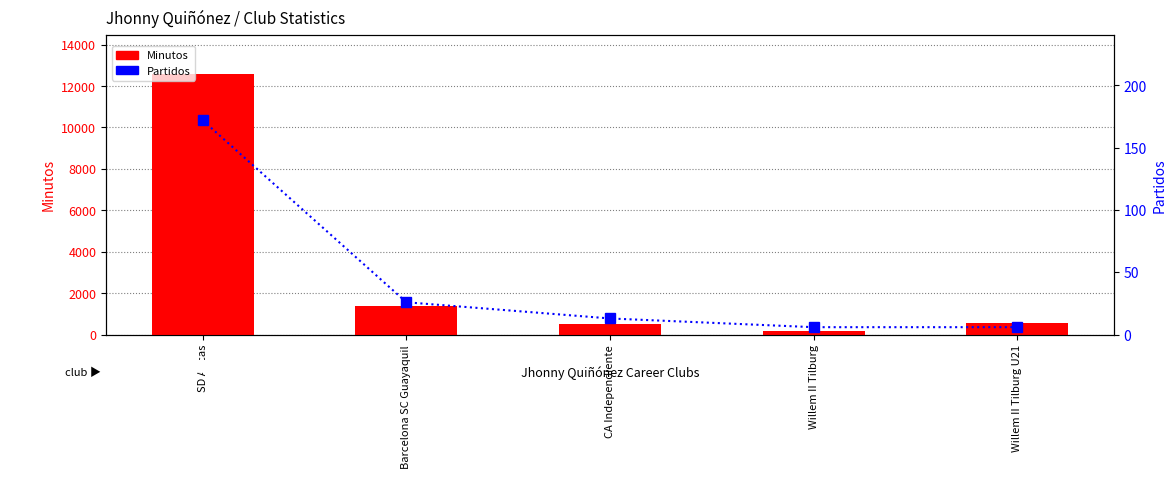

Where is Minutos nearest to the value 6391?

Barcelona SC Guayaquil